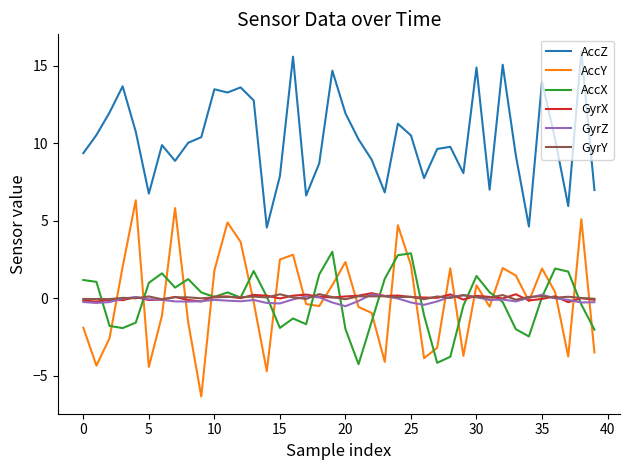

True or false: GyrZ and AccZ cross at least once.

False